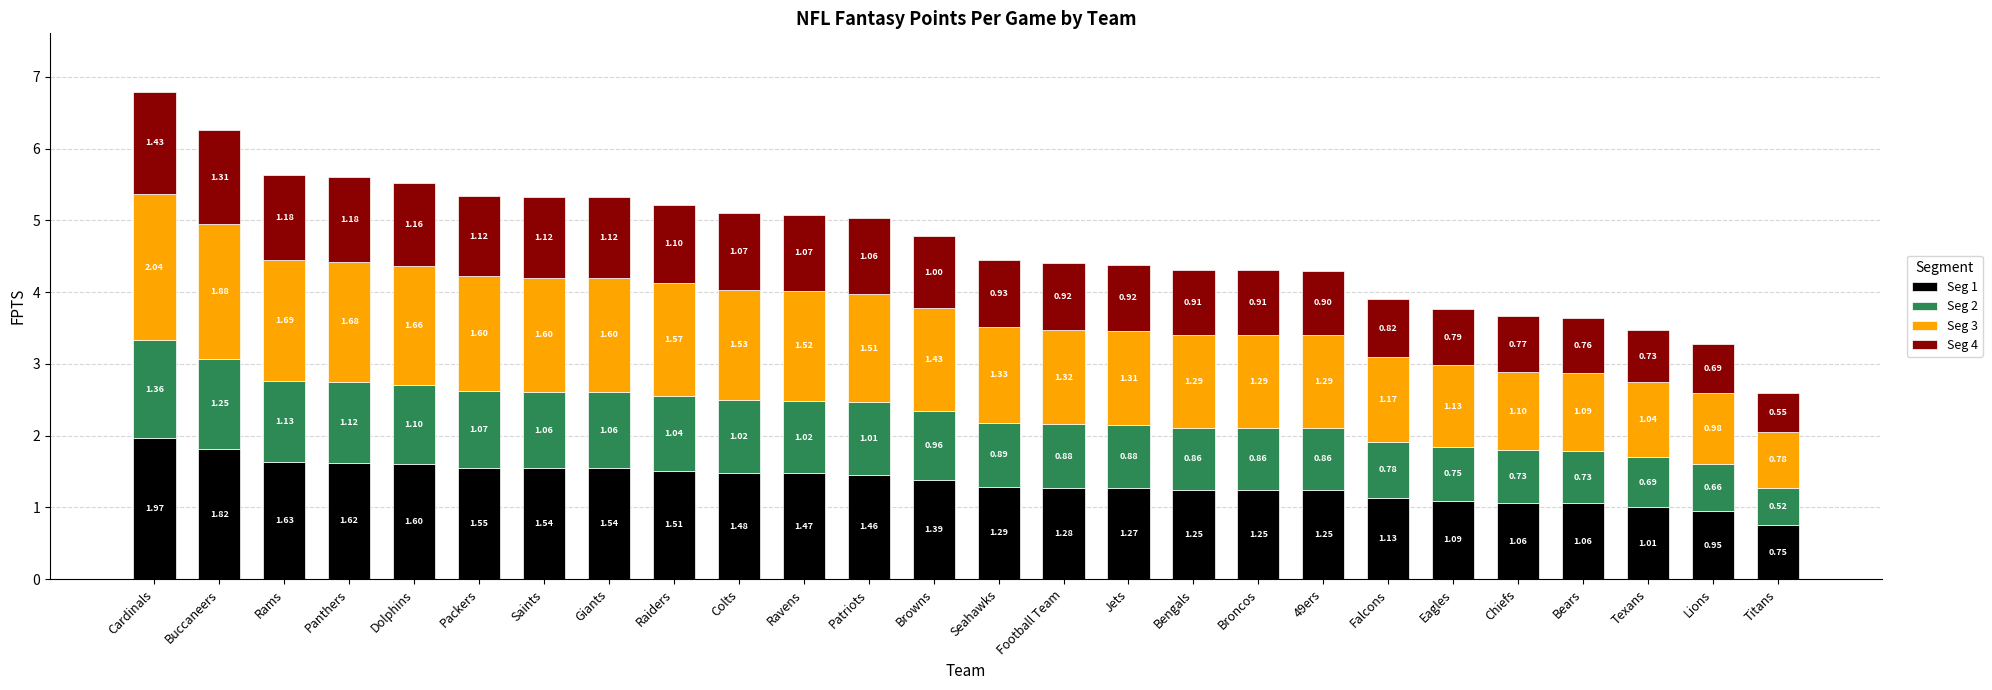

At which label does Seg 1 reach its peak?

Cardinals